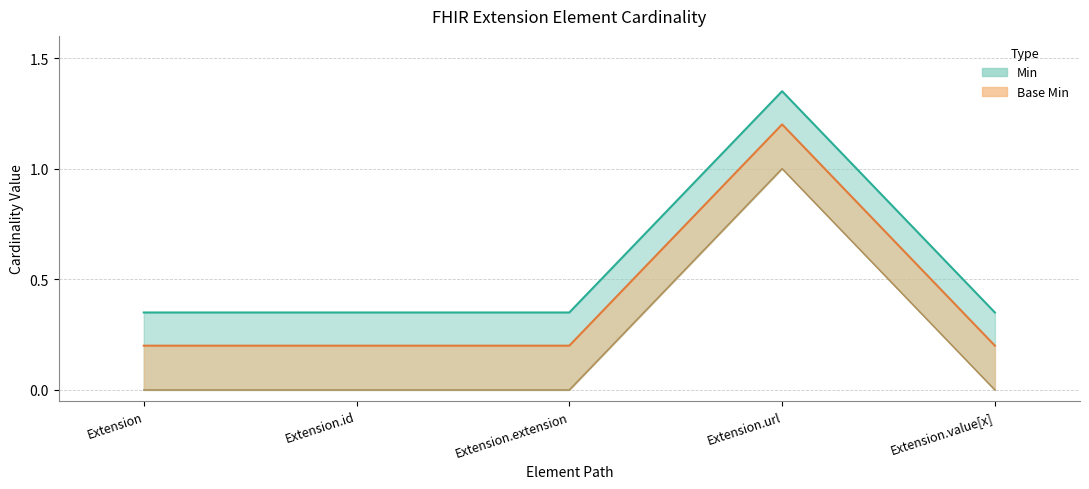

True or false: Min has more than 0 points higher than both neighbors.

True